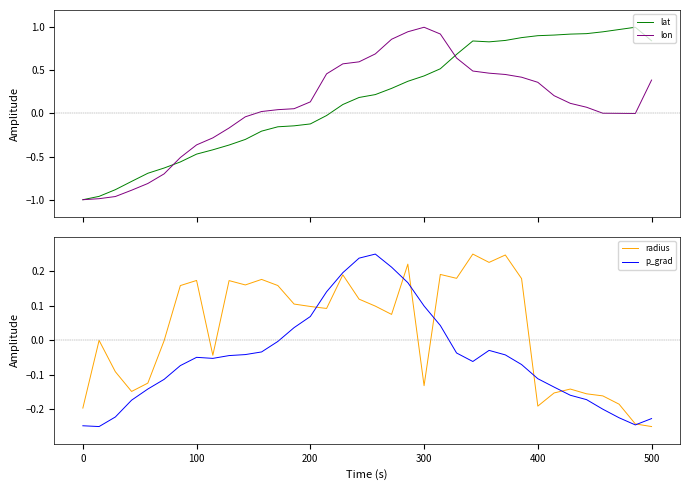

What is the lowest value of the lat series?

-1.0